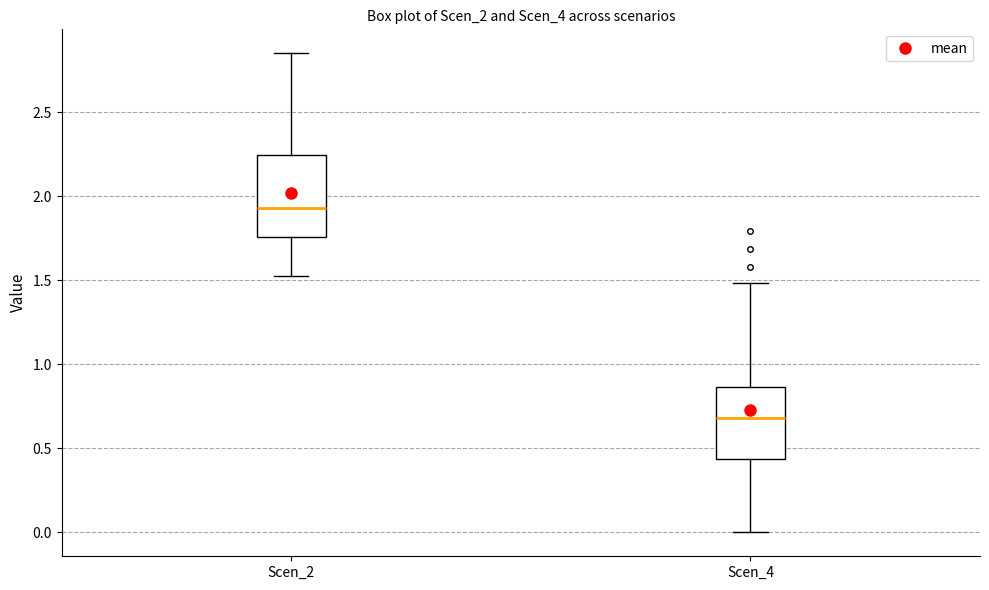

Reading left to right, transcribe this box plot: for each box, give where its median line is, the range the box spans, and where its two whiskers end, as read against the y-axis. The values are not printed on the chart, so give them approximately, as read against the axis.

Scen_2: median 1.95, box 1.75 to 2.25, whiskers 1.50 to 2.85
Scen_4: median 0.70, box 0.45 to 0.85, whiskers 0.00 to 1.50